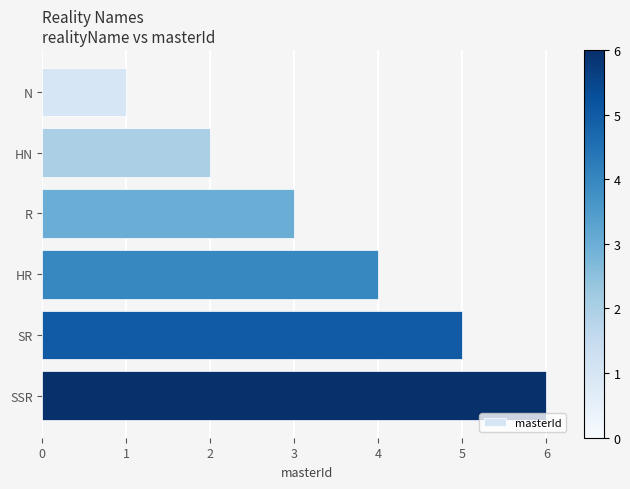

What is the difference between the maximum and minimum values?

5